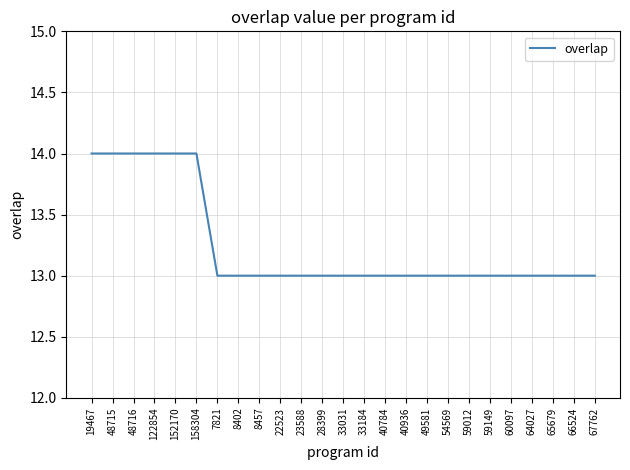

Reading left to right, what are all the values shown in this chart?

14	14	14	14	14	14	13	13	13	13	13	13	13	13	13	13	13	13	13	13	13	13	13	13	13